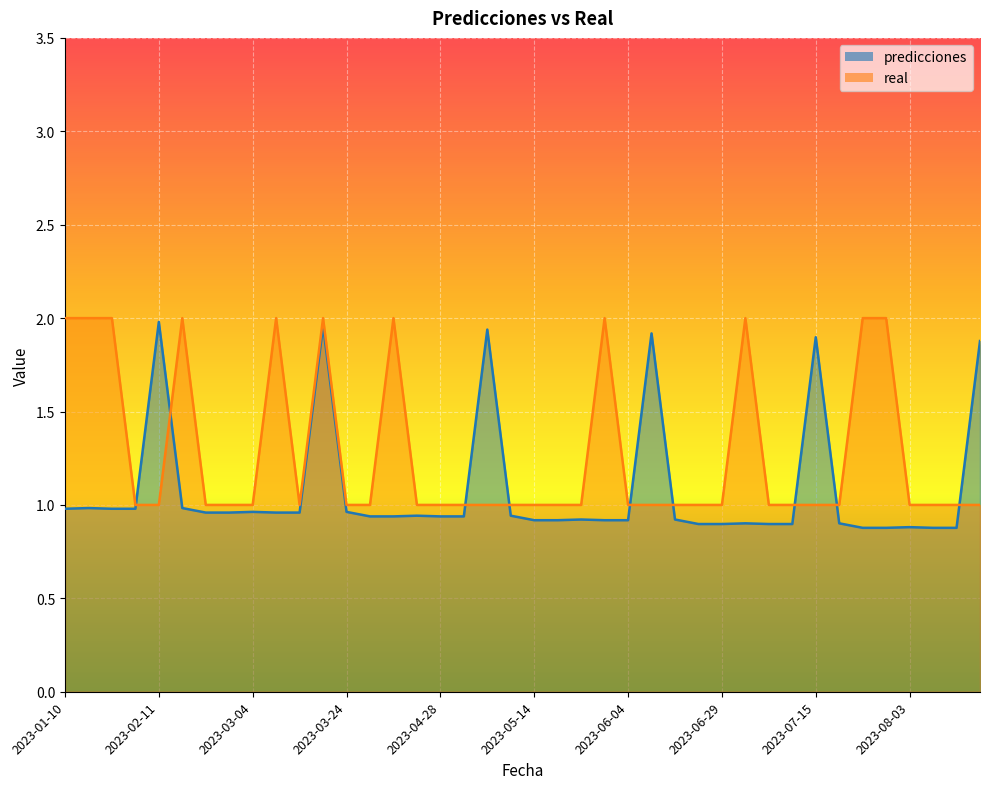

What is the maximum value shown in the chart?

2.0